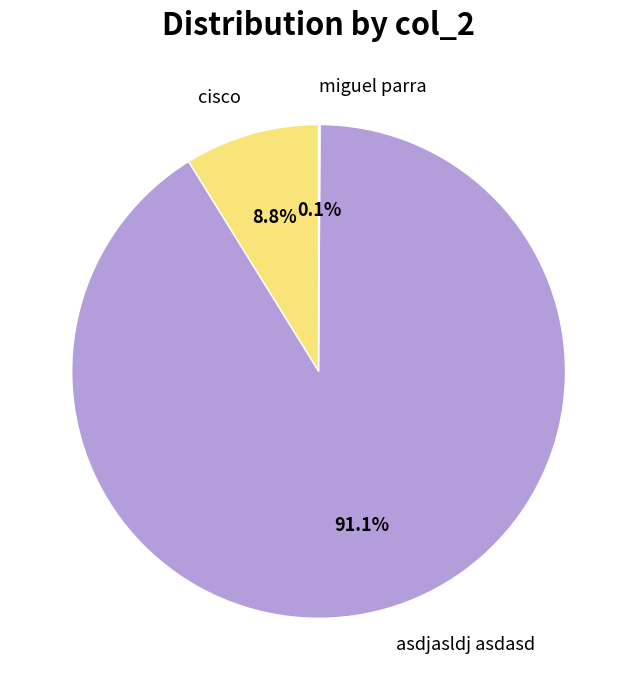

To the nearest percent, what is the average slice percentage?

33%